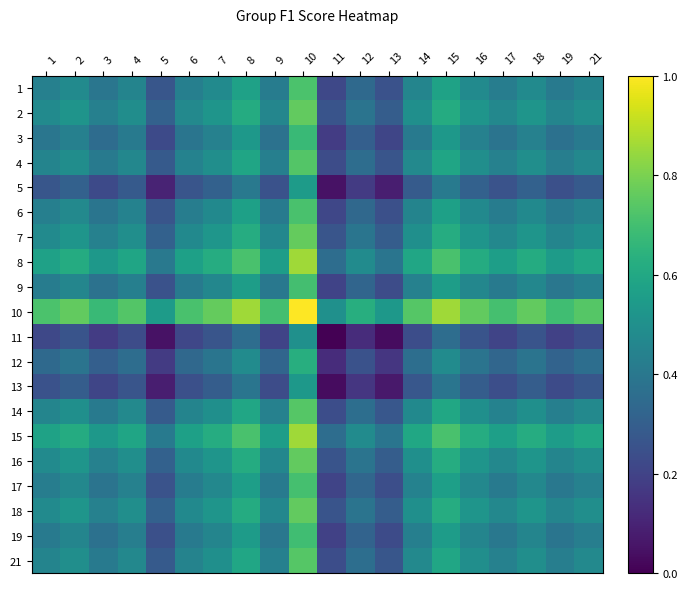

Reading left to right, what are all the values shown in this chart?

1: 1=0.4	2=0.5	3=0.4	4=0.5	5=0.3	6=0.4	7=0.5	8=0.6	9=0.4	10=0.7	11=0.2	12=0.3	13=0.3	14=0.5	15=0.6	16=0.5	17=0.4	18=0.5	19=0.4	21=0.5
2: 1=0.5	2=0.5	3=0.4	4=0.5	5=0.3	6=0.5	7=0.5	8=0.6	9=0.5	10=0.8	11=0.3	12=0.4	13=0.3	14=0.5	15=0.6	16=0.5	17=0.5	18=0.5	19=0.5	21=0.5
3: 1=0.4	2=0.4	3=0.4	4=0.4	5=0.2	6=0.4	7=0.4	8=0.5	9=0.4	10=0.7	11=0.2	12=0.3	13=0.2	14=0.4	15=0.5	16=0.4	17=0.4	18=0.4	19=0.4	21=0.4
4: 1=0.5	2=0.5	3=0.4	4=0.5	5=0.3	6=0.4	7=0.5	8=0.6	9=0.4	10=0.7	11=0.2	12=0.4	13=0.3	14=0.5	15=0.6	16=0.5	17=0.4	18=0.5	19=0.4	21=0.5
5: 1=0.3	2=0.3	3=0.2	4=0.3	5=0.1	6=0.3	7=0.3	8=0.4	9=0.2	10=0.6	11=0.1	12=0.2	13=0.1	14=0.3	15=0.4	16=0.3	17=0.3	18=0.3	19=0.2	21=0.3
6: 1=0.4	2=0.5	3=0.4	4=0.4	5=0.3	6=0.4	7=0.5	8=0.6	9=0.4	10=0.7	11=0.2	12=0.3	13=0.2	14=0.4	15=0.6	16=0.5	17=0.4	18=0.5	19=0.4	21=0.4
7: 1=0.5	2=0.5	3=0.4	4=0.5	5=0.3	6=0.5	7=0.5	8=0.6	9=0.5	10=0.8	11=0.3	12=0.4	13=0.3	14=0.5	15=0.6	16=0.5	17=0.5	18=0.5	19=0.5	21=0.5
8: 1=0.6	2=0.6	3=0.5	4=0.6	5=0.4	6=0.6	7=0.6	8=0.7	9=0.6	10=0.9	11=0.4	12=0.5	13=0.4	14=0.6	15=0.7	16=0.6	17=0.6	18=0.6	19=0.6	21=0.6
9: 1=0.4	2=0.5	3=0.4	4=0.4	5=0.2	6=0.4	7=0.5	8=0.6	9=0.4	10=0.7	11=0.2	12=0.3	13=0.2	14=0.4	15=0.6	16=0.5	17=0.4	18=0.5	19=0.4	21=0.4
10: 1=0.7	2=0.8	3=0.7	4=0.7	5=0.6	6=0.7	7=0.8	8=0.9	9=0.7	10=1.0	11=0.5	12=0.6	13=0.5	14=0.7	15=0.9	16=0.8	17=0.7	18=0.8	19=0.7	21=0.7
11: 1=0.2	2=0.3	3=0.2	4=0.2	5=0.1	6=0.2	7=0.3	8=0.4	9=0.2	10=0.5	11=0.0	12=0.1	13=0.0	14=0.2	15=0.4	16=0.3	17=0.2	18=0.3	19=0.2	21=0.2
12: 1=0.3	2=0.4	3=0.3	4=0.4	5=0.2	6=0.3	7=0.4	8=0.5	9=0.3	10=0.6	11=0.1	12=0.2	13=0.2	14=0.4	15=0.5	16=0.4	17=0.3	18=0.4	19=0.3	21=0.4
13: 1=0.3	2=0.3	3=0.2	4=0.3	5=0.1	6=0.2	7=0.3	8=0.4	9=0.2	10=0.5	11=0.0	12=0.2	13=0.1	14=0.3	15=0.4	16=0.3	17=0.2	18=0.3	19=0.2	21=0.3
14: 1=0.5	2=0.5	3=0.4	4=0.5	5=0.3	6=0.4	7=0.5	8=0.6	9=0.4	10=0.7	11=0.2	12=0.4	13=0.3	14=0.5	15=0.6	16=0.5	17=0.4	18=0.5	19=0.4	21=0.5
15: 1=0.6	2=0.6	3=0.5	4=0.6	5=0.4	6=0.6	7=0.6	8=0.7	9=0.6	10=0.9	11=0.4	12=0.5	13=0.4	14=0.6	15=0.7	16=0.6	17=0.6	18=0.6	19=0.6	21=0.6
16: 1=0.5	2=0.5	3=0.4	4=0.5	5=0.3	6=0.5	7=0.5	8=0.6	9=0.5	10=0.8	11=0.3	12=0.4	13=0.3	14=0.5	15=0.6	16=0.5	17=0.5	18=0.5	19=0.5	21=0.5
17: 1=0.4	2=0.5	3=0.4	4=0.4	5=0.3	6=0.4	7=0.5	8=0.6	9=0.4	10=0.7	11=0.2	12=0.3	13=0.2	14=0.4	15=0.6	16=0.5	17=0.4	18=0.5	19=0.4	21=0.4
18: 1=0.5	2=0.5	3=0.4	4=0.5	5=0.3	6=0.5	7=0.5	8=0.6	9=0.5	10=0.8	11=0.3	12=0.4	13=0.3	14=0.5	15=0.6	16=0.5	17=0.5	18=0.5	19=0.5	21=0.5
19: 1=0.4	2=0.5	3=0.4	4=0.4	5=0.2	6=0.4	7=0.5	8=0.6	9=0.4	10=0.7	11=0.2	12=0.3	13=0.2	14=0.4	15=0.6	16=0.5	17=0.4	18=0.5	19=0.4	21=0.4
21: 1=0.5	2=0.5	3=0.4	4=0.5	5=0.3	6=0.4	7=0.5	8=0.6	9=0.4	10=0.7	11=0.2	12=0.4	13=0.3	14=0.5	15=0.6	16=0.5	17=0.4	18=0.5	19=0.4	21=0.5